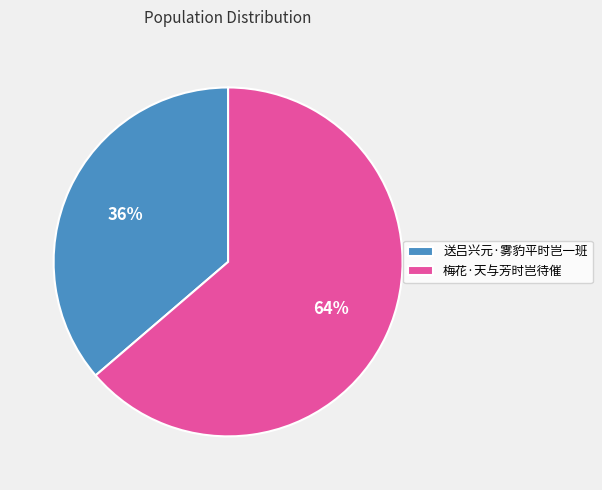

Is there any slice that represents more than half of the pie?

Yes